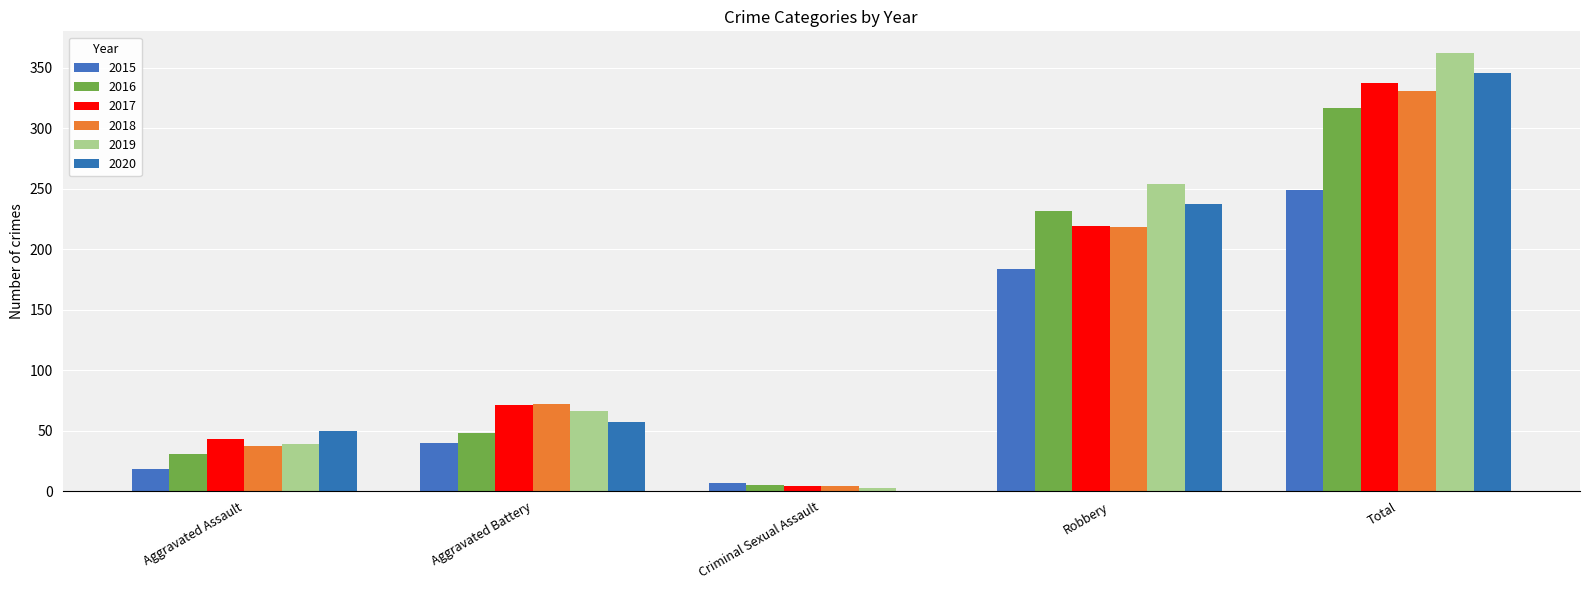

Which series has the largest total across all categories?

2019